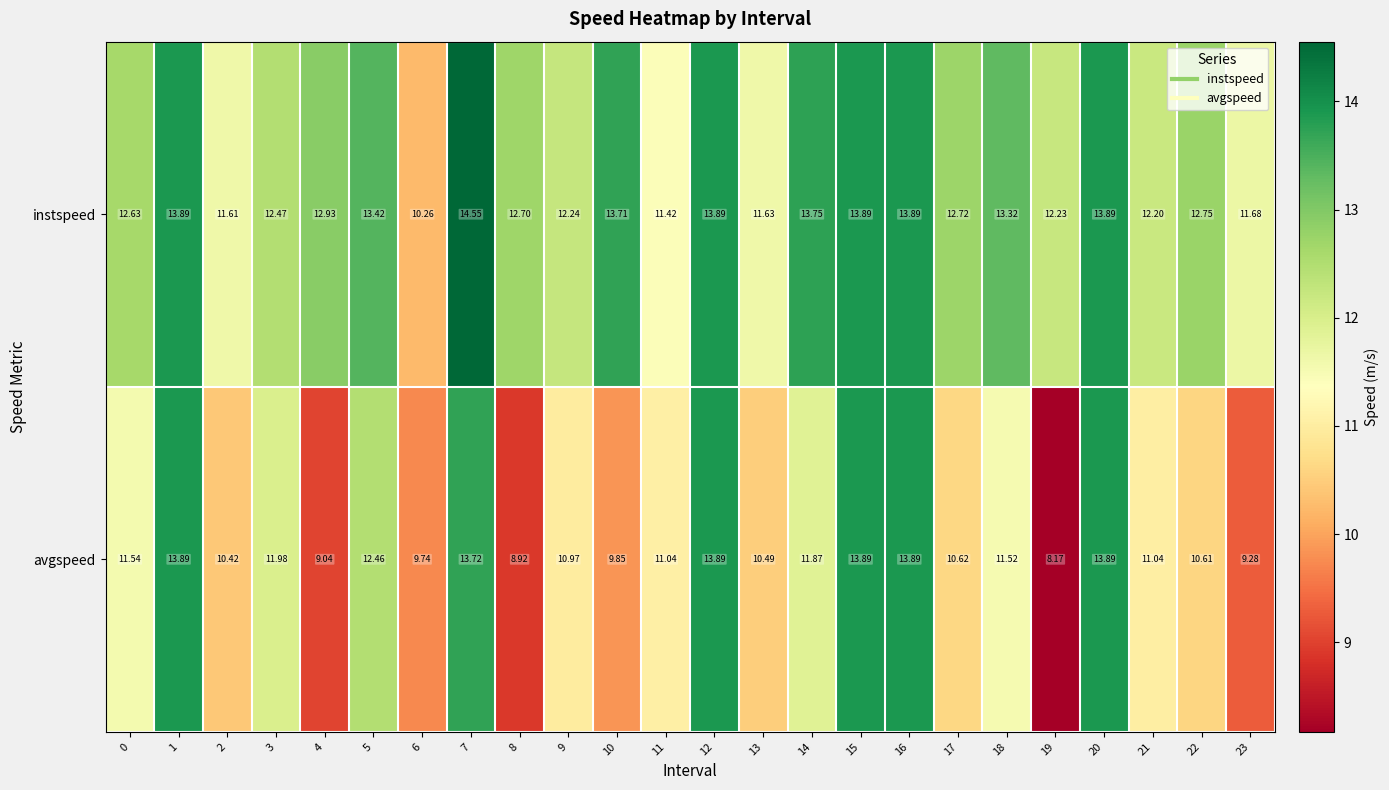

Is the value of instspeed at 18 greater than the value of avgspeed at 10?

Yes